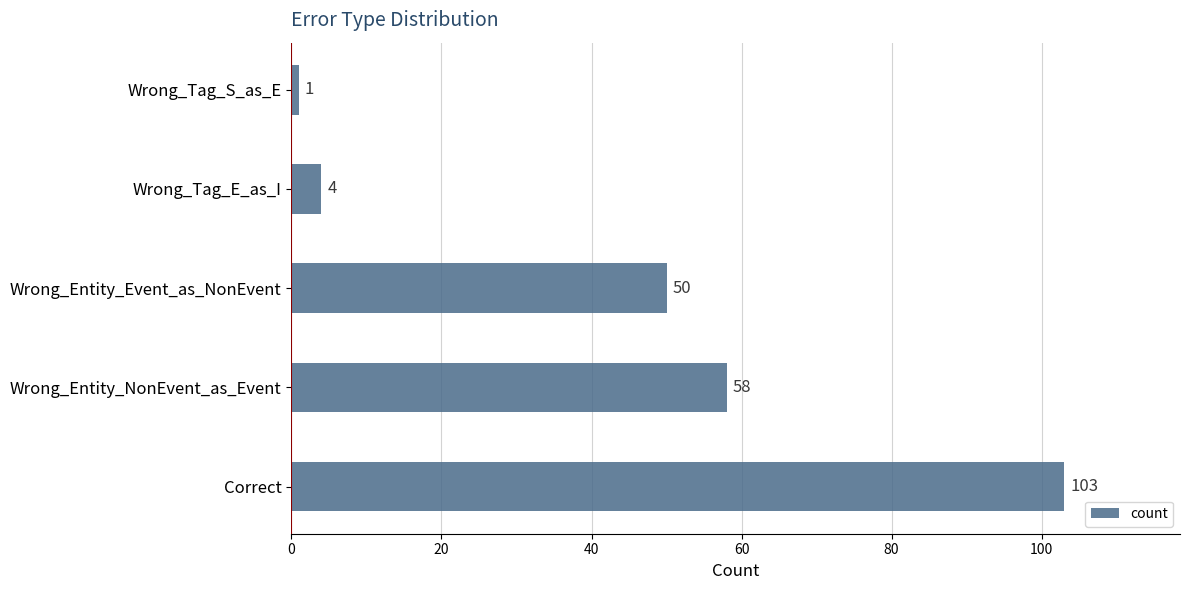

True or false: the data shows 4 at Wrong_Tag_E_as_I.

True